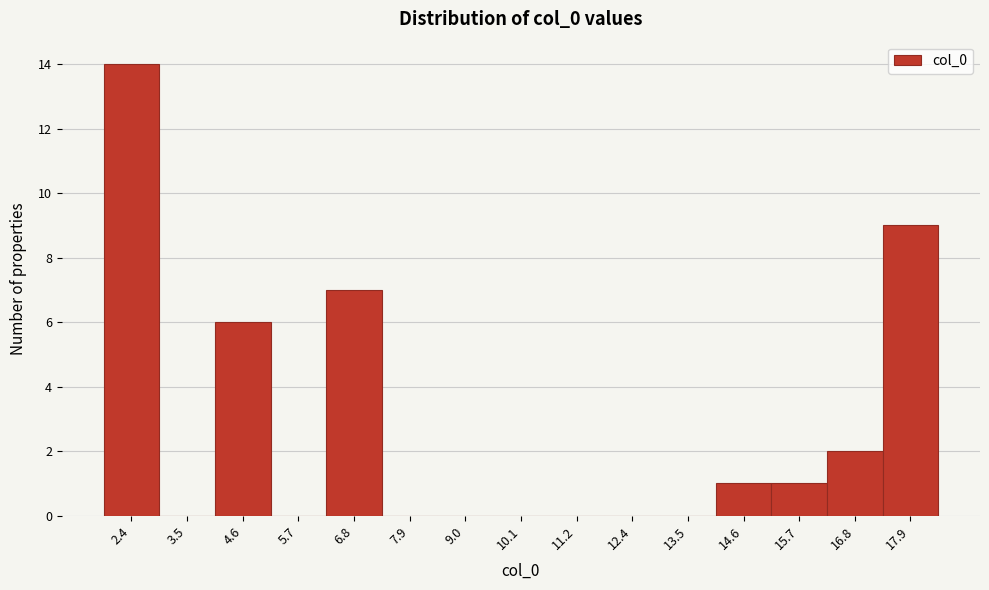

What is the height of the bar covering 4.0 to 5.2 on the x-axis? Neither the bar edges nor the heights are printed on the chart, so give them approximately, as read against the axes.

6